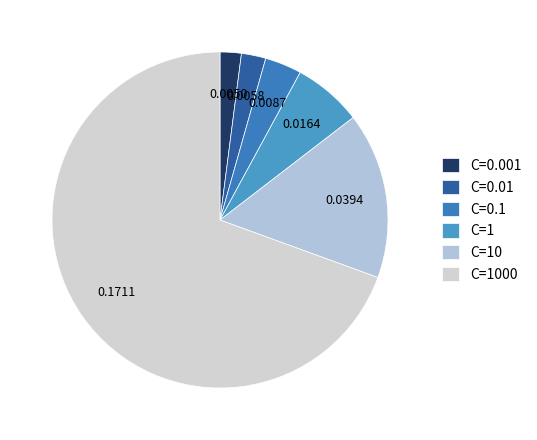

Does C=1 represent more than half of the total?

No